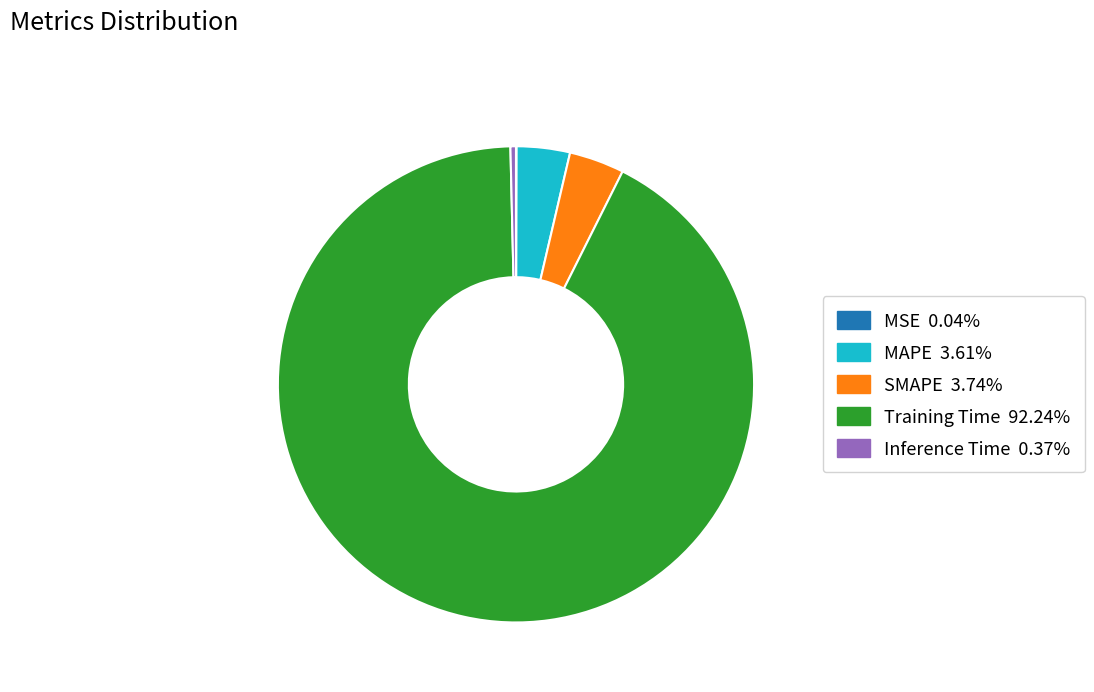

Which slice is the largest?

Training Time